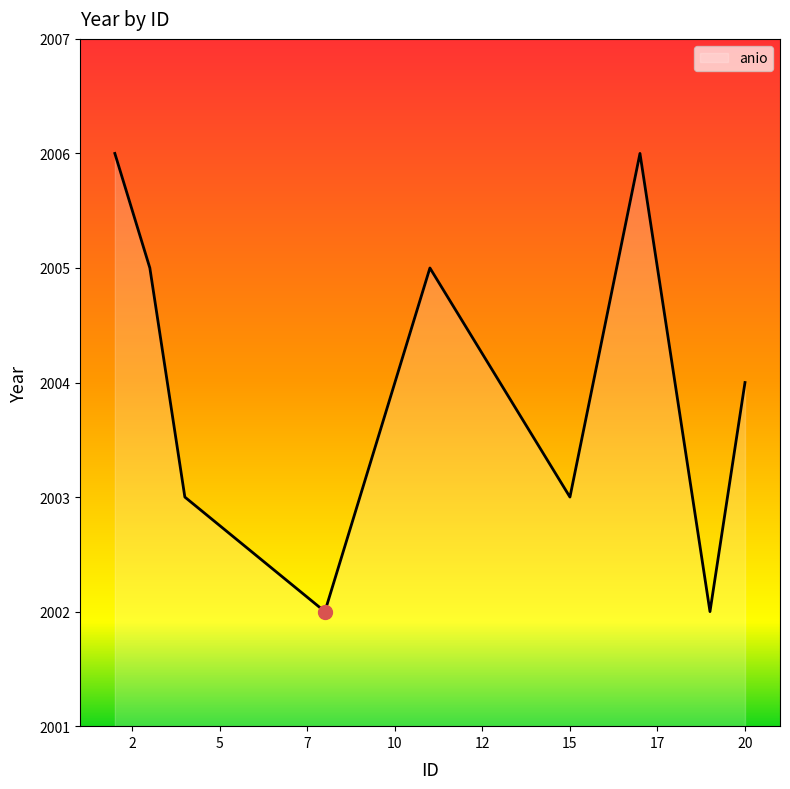

What is the difference between the maximum and second lowest values?

4